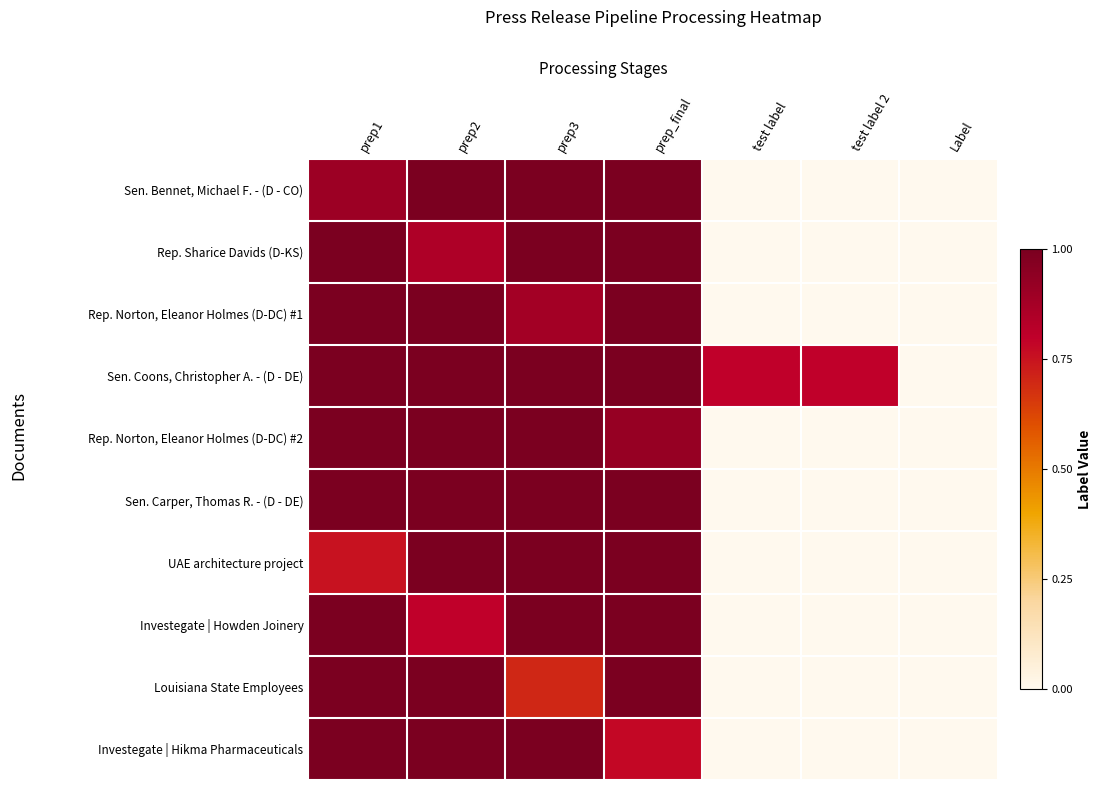

Which series has the largest range (max minus min)?

Sen. Bennet, Michael F. - (D - CO)